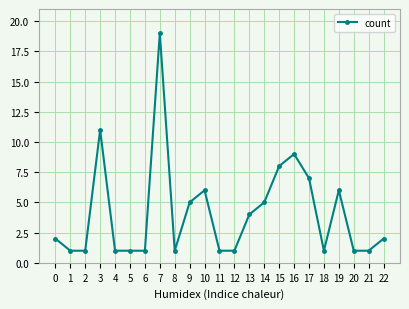

What is the greatest value displayed?

19